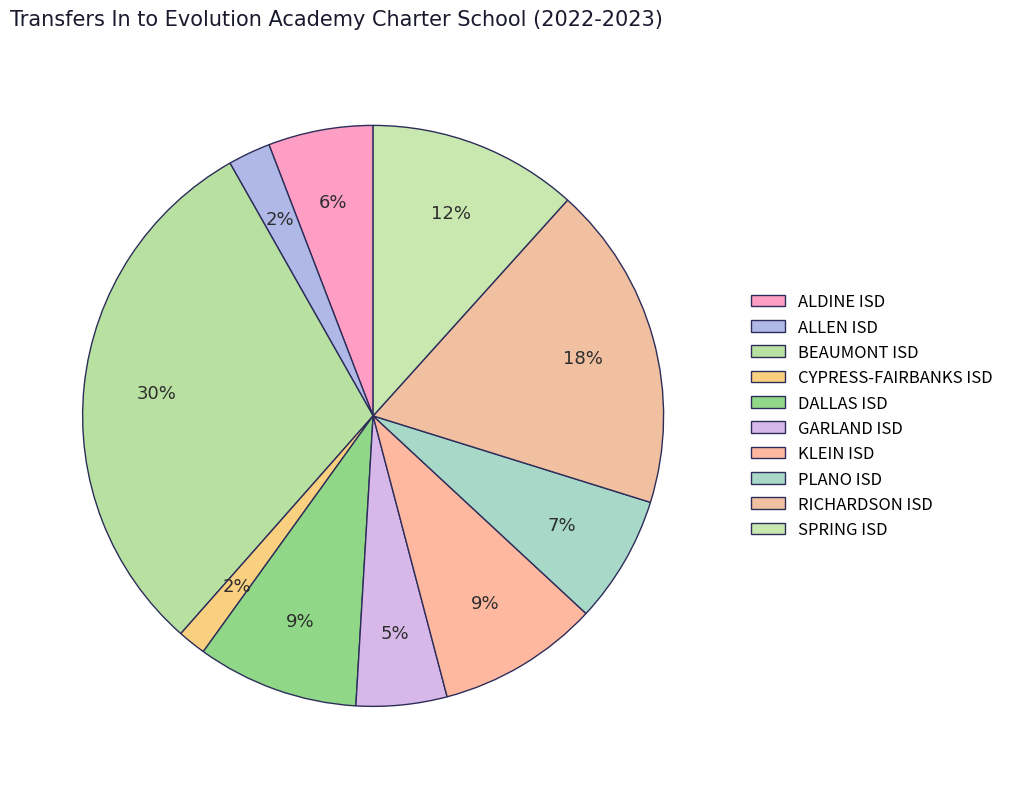

Which slice is the smallest?

CYPRESS-FAIRBANKS ISD